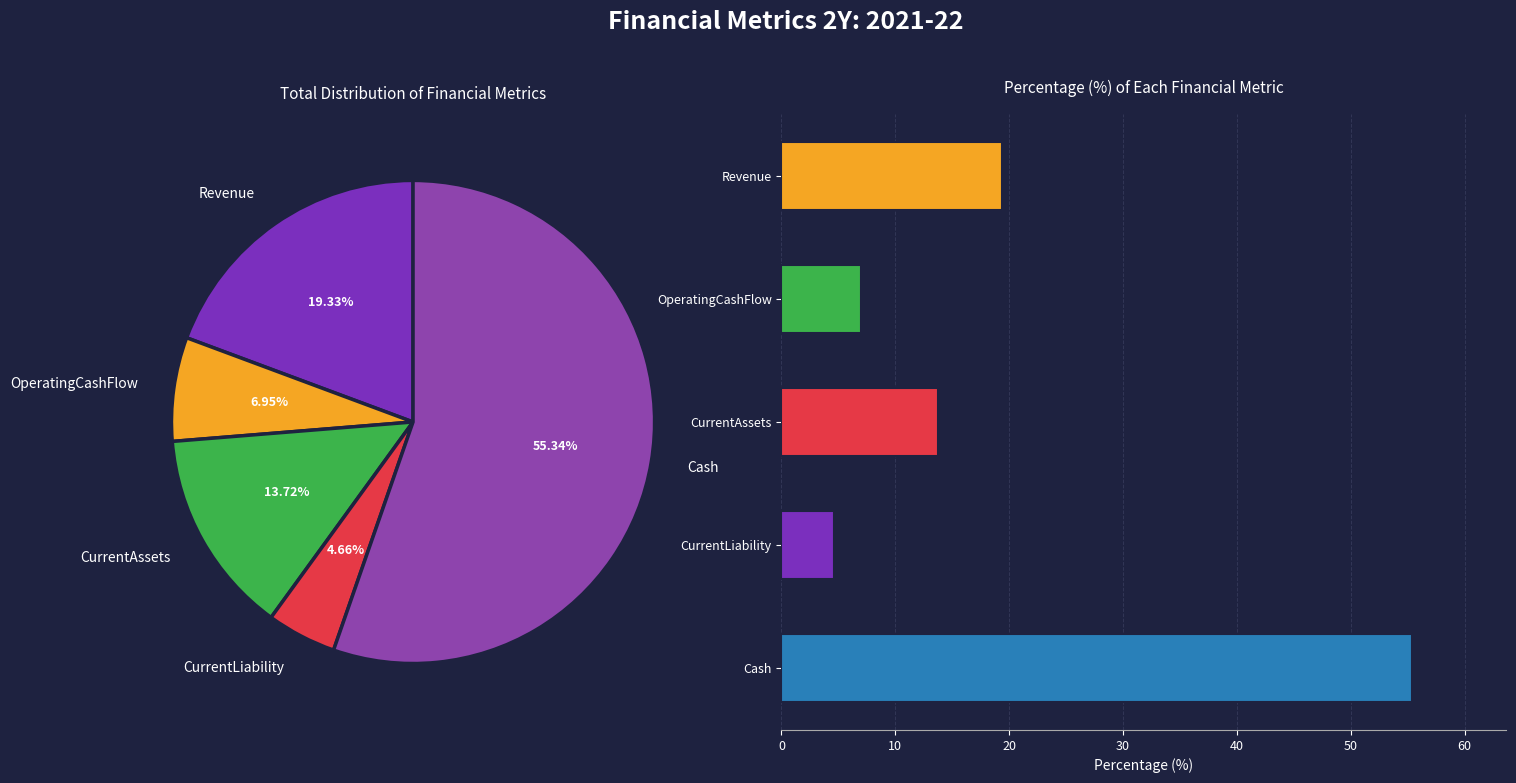

What portion of the pie excludes Cash?

44.7%